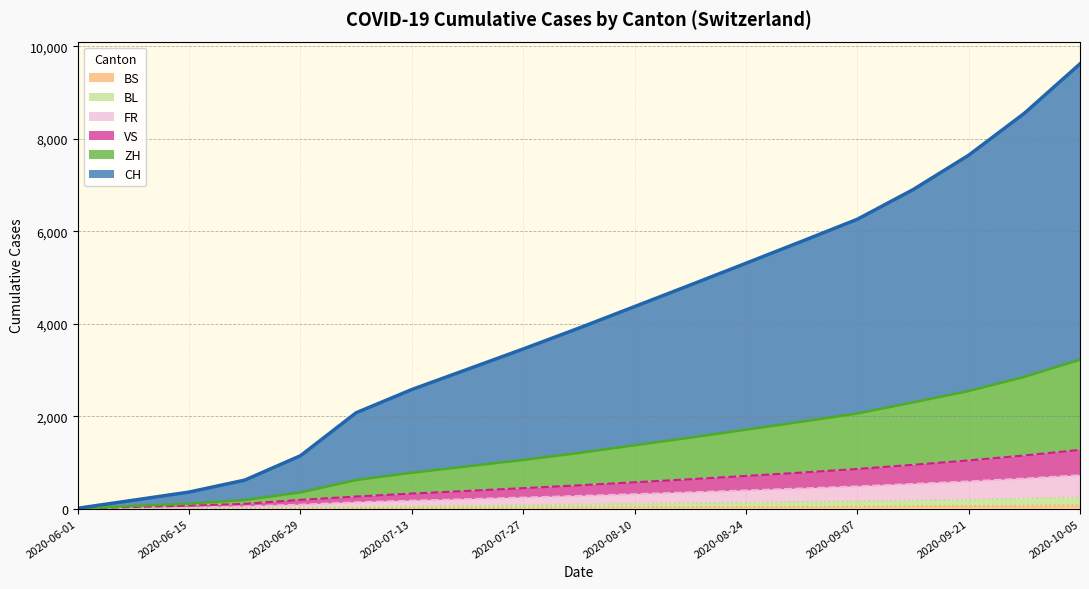

What is the difference between the maximum and second lowest values in the VS series?

1235